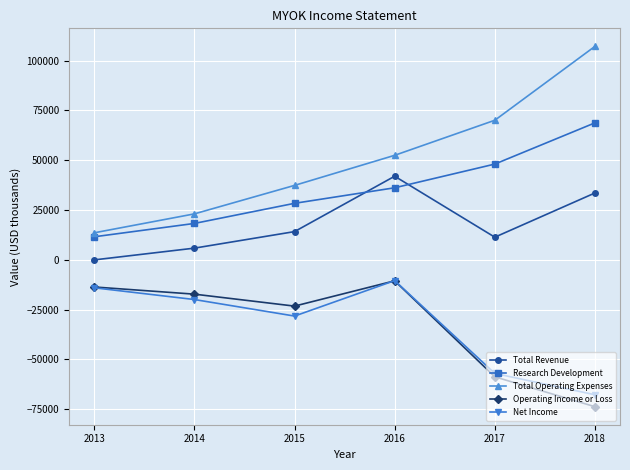

True or false: Research Development and Total Revenue cross at least once.

True